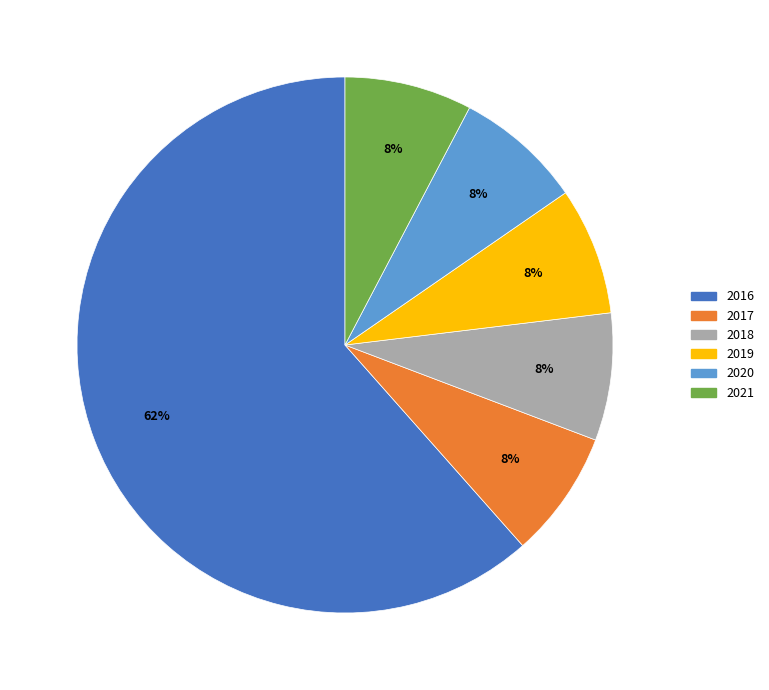

To the nearest percent, what percentage of the pie is 2019?

8%